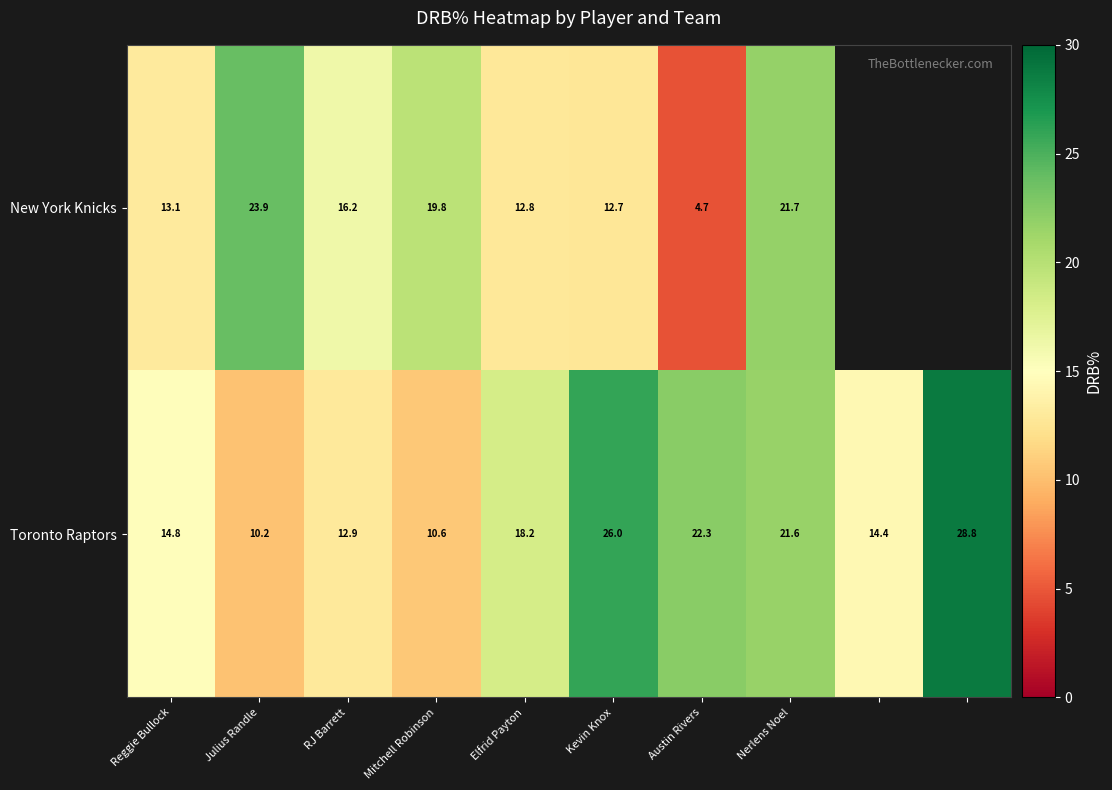

Where is Toronto Raptors nearest to the value 19?

Elfrid Payton